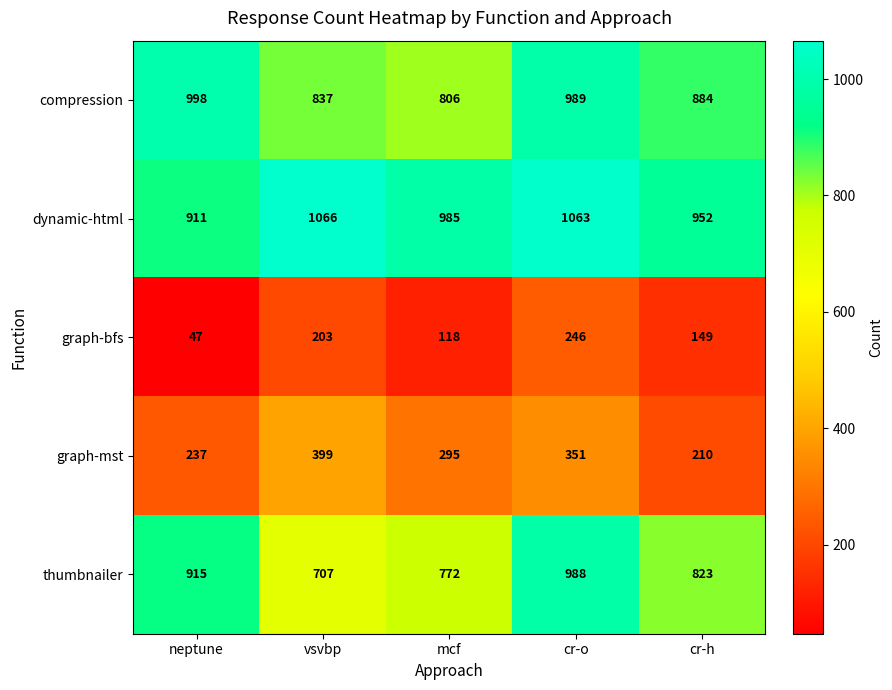

What is the average value of the graph-bfs series?

153